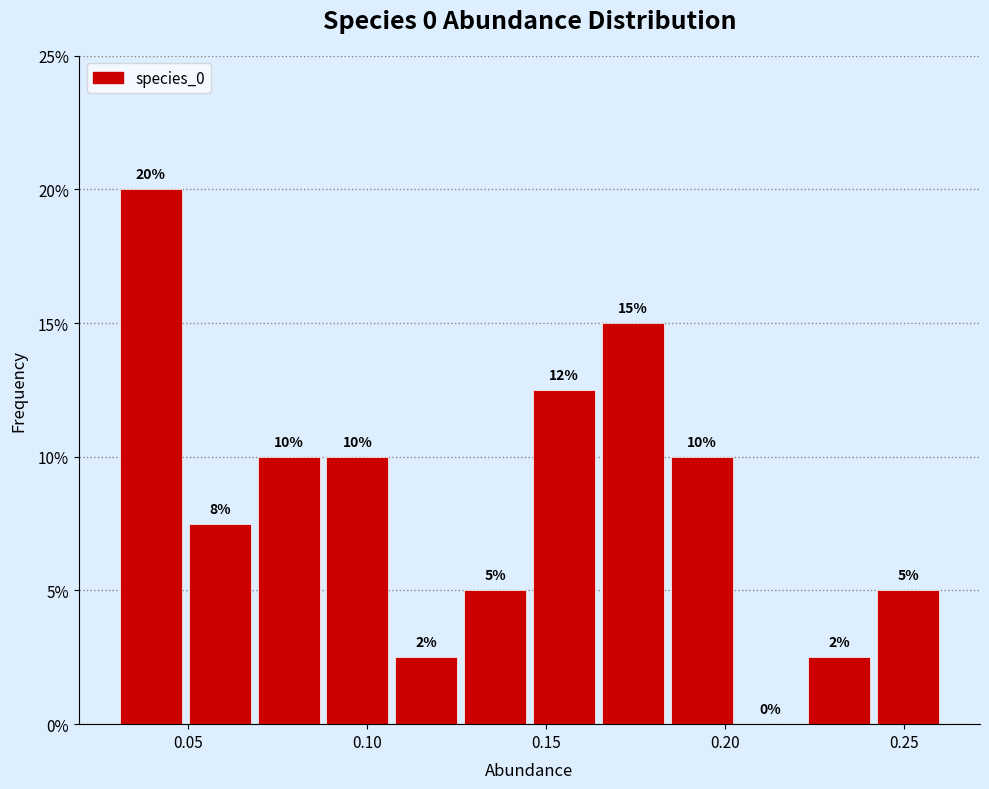

Read against the x-axis, roughly where is the centre of the tallest bar?

0.040